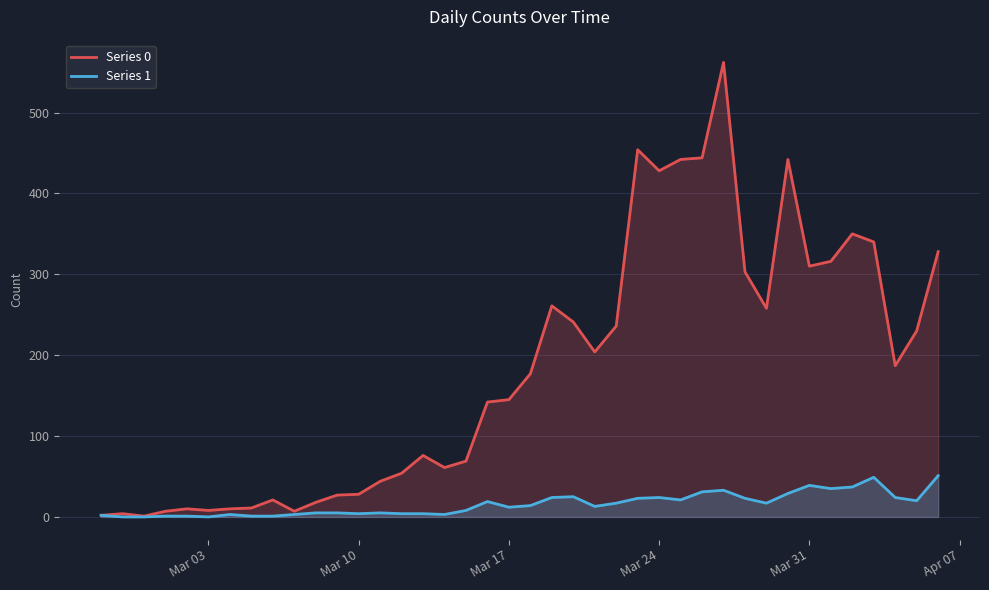

Rank the series at Mar 10 from highest to lowest value.

Series 0, Series 1